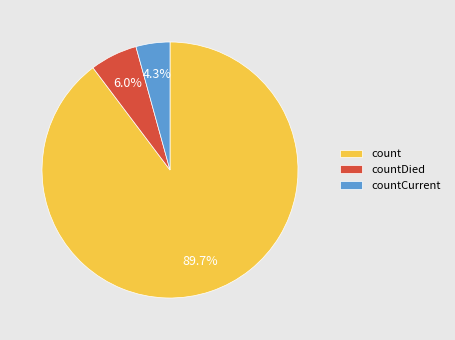

To the nearest percent, what portion does countDied represent?

6%